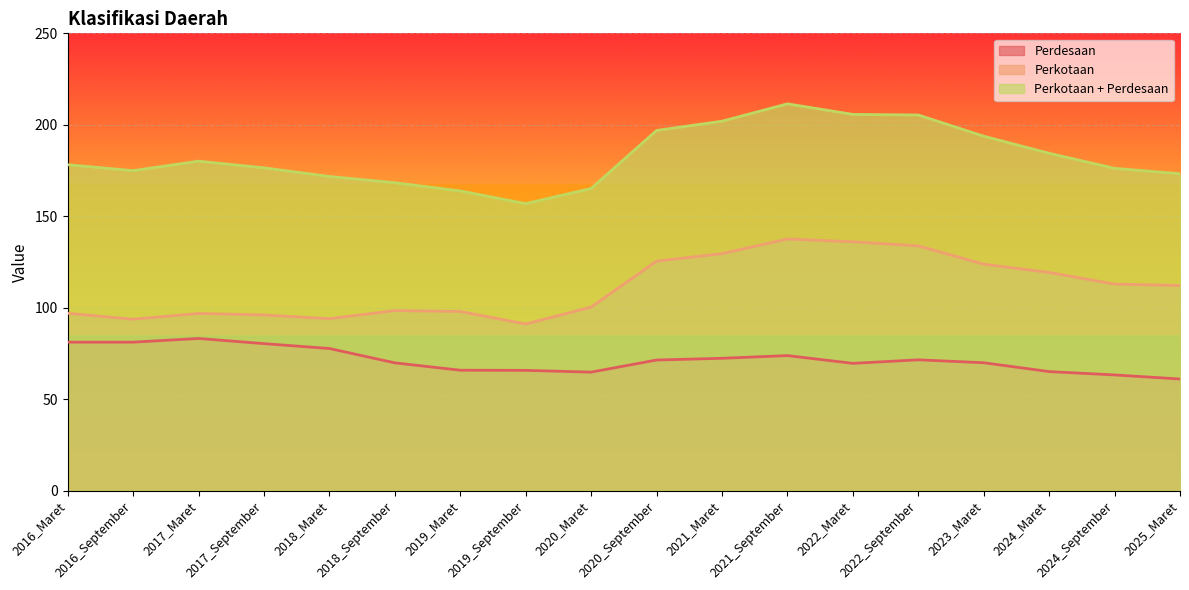

True or false: Perkotaan + Perdesaan and Perdesaan intersect in this chart.

False